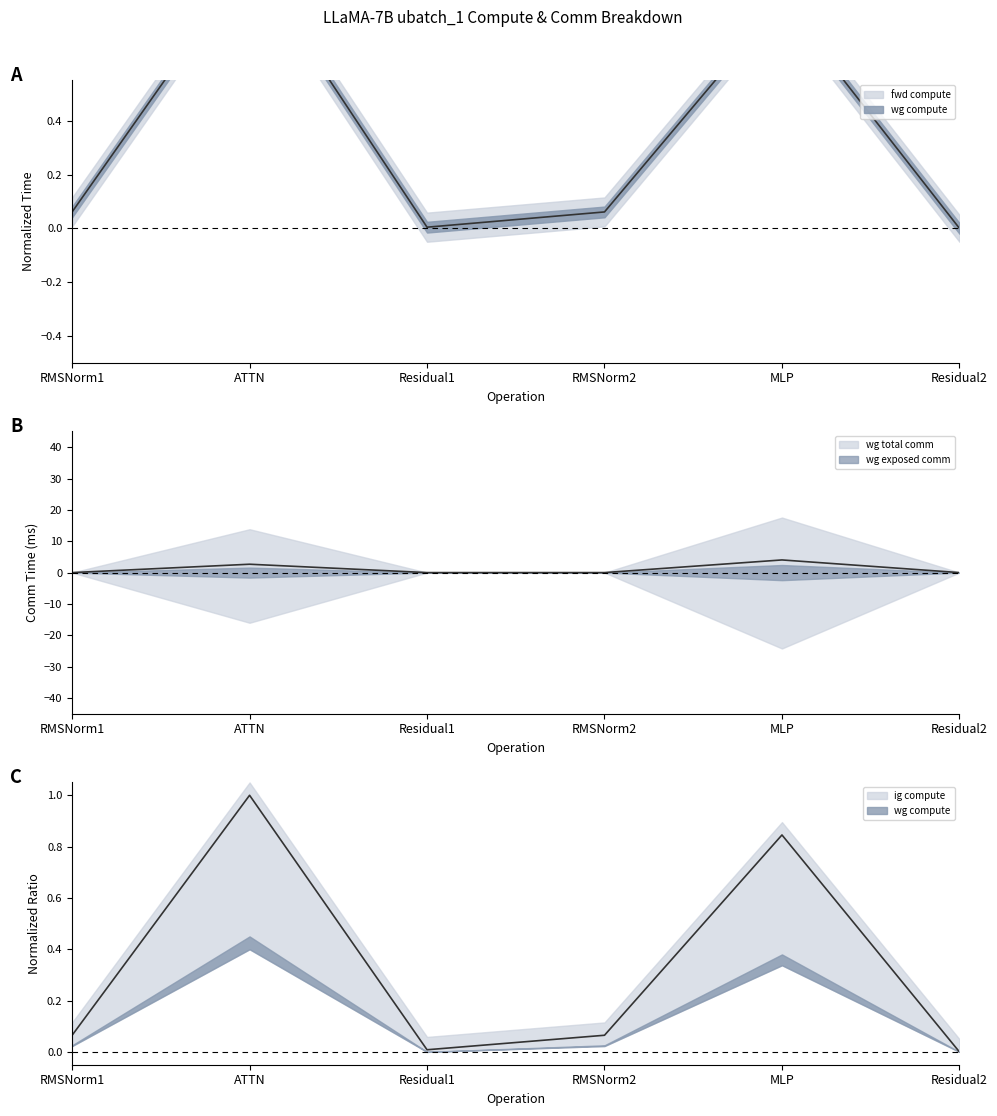

What is the difference between the maximum and minimum values in the fwd compute series?

1.0